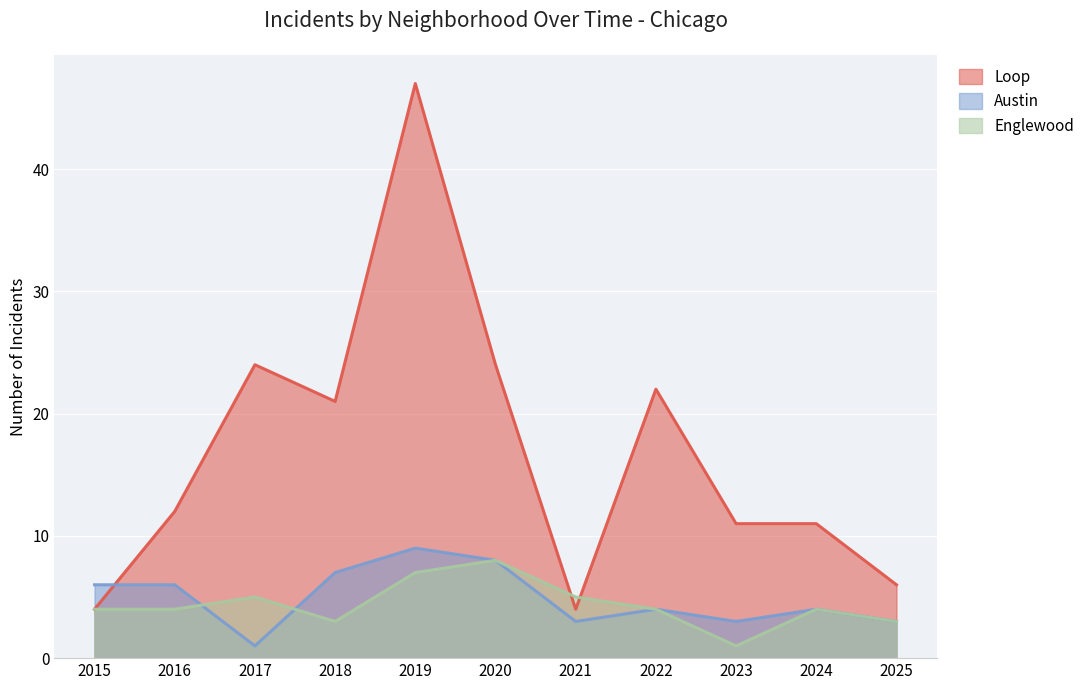

True or false: Loop has a value of 18 at 2024.

False